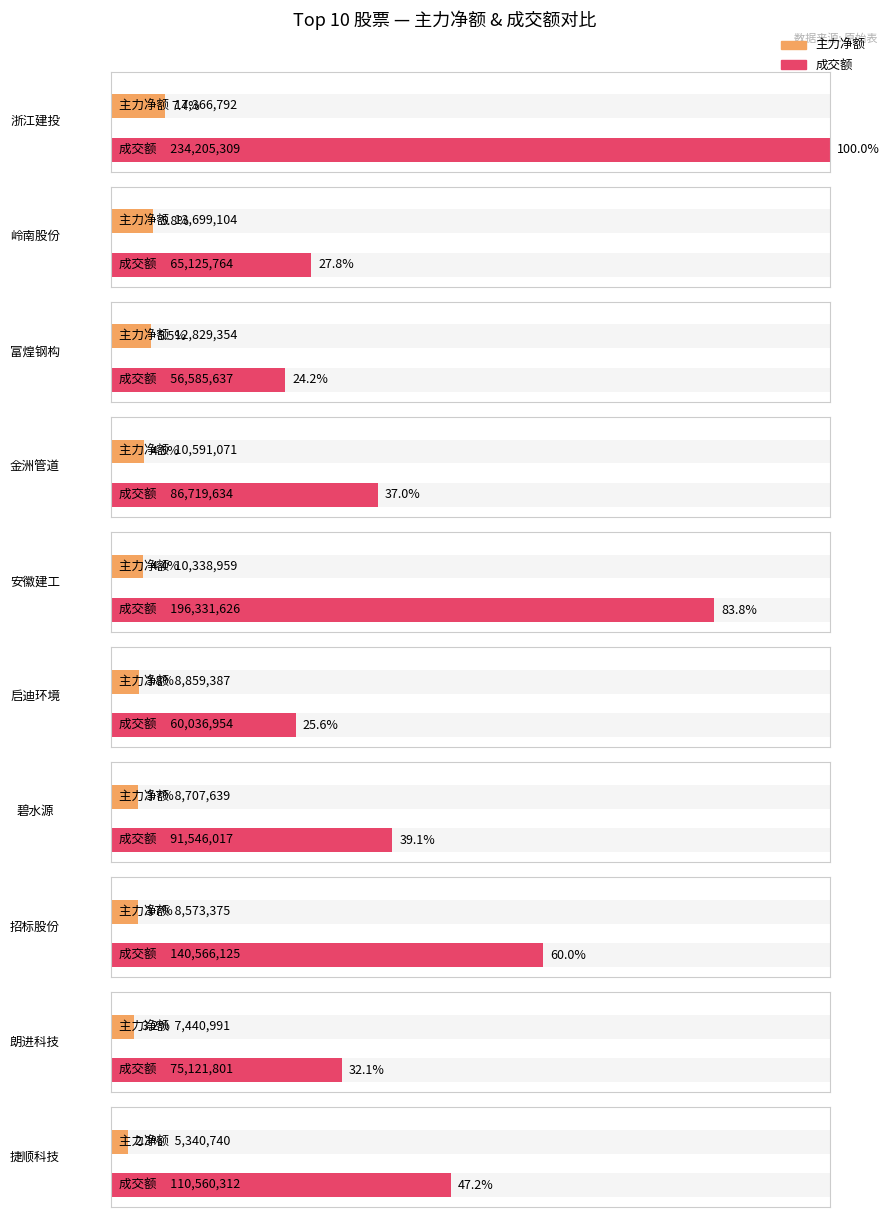

Is it true that 主力净额 equals 8859387 at 启迪环境?

True